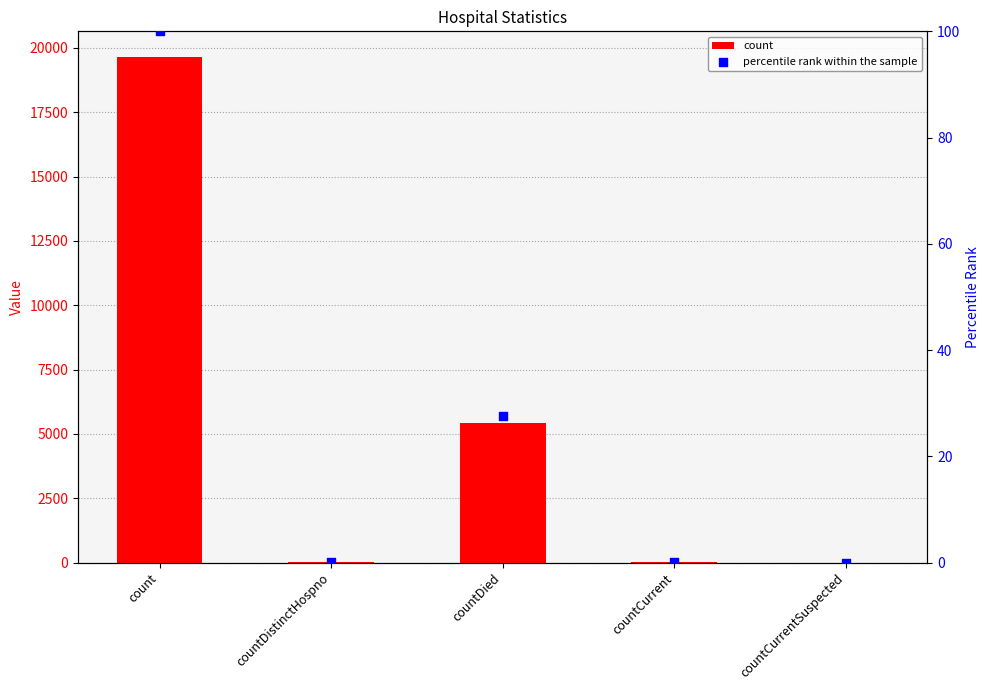

At how many categories does at least one series exceed 9897?

1